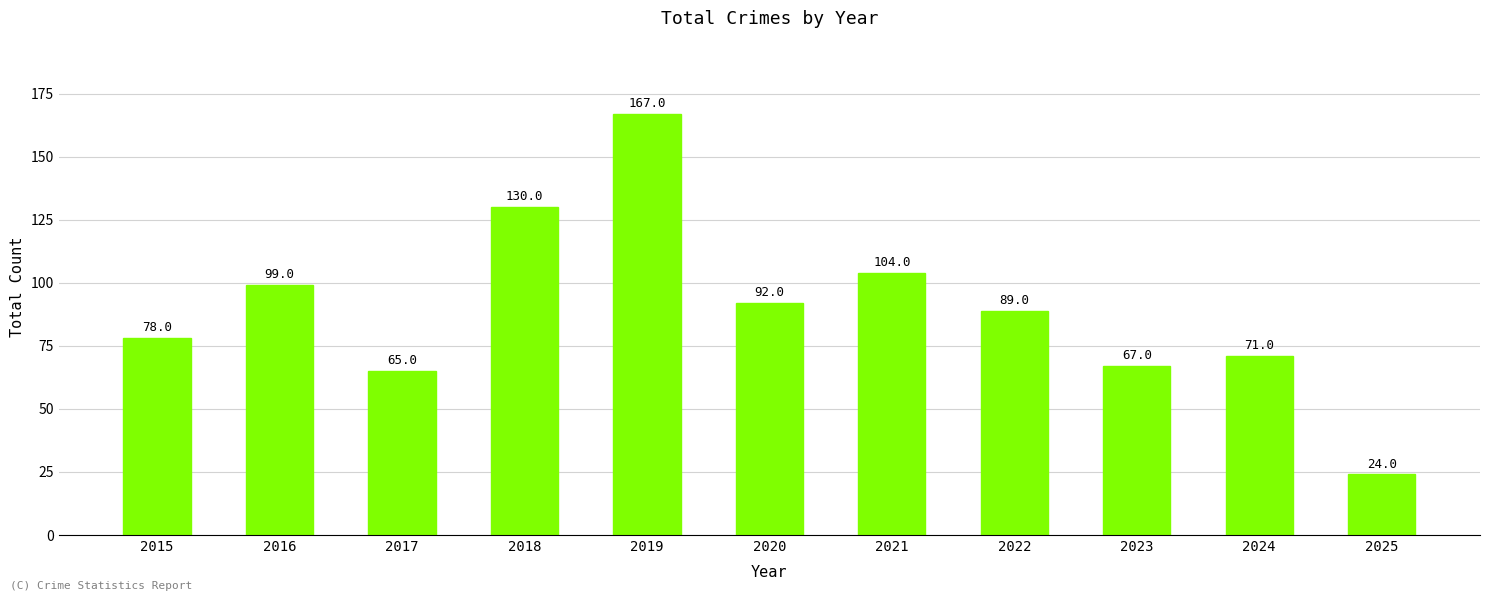

What is the ratio of the value at 2015 to the value at 2024?

1.1